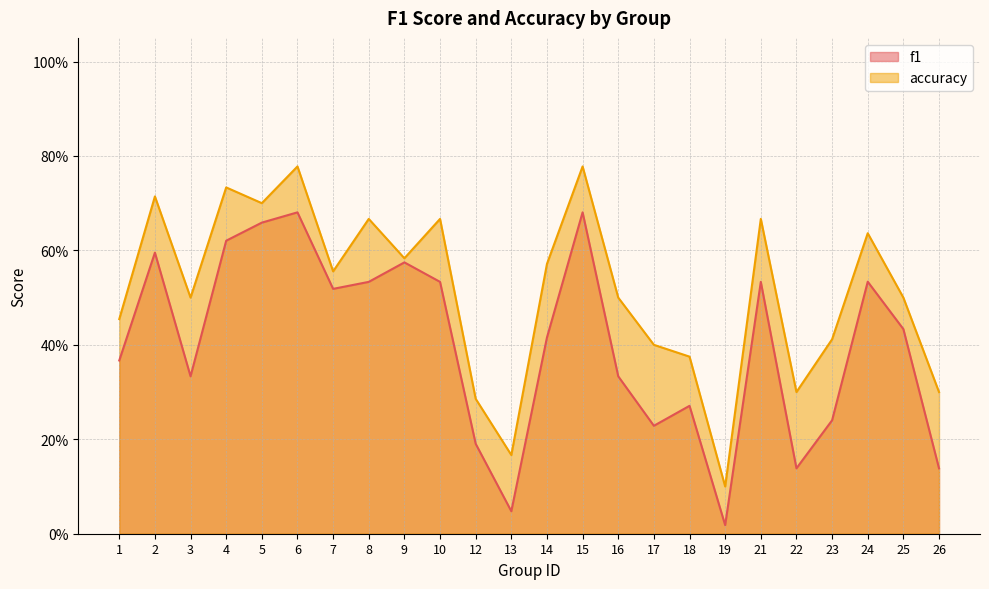

At how many categories does at least one series exceed 0?

24